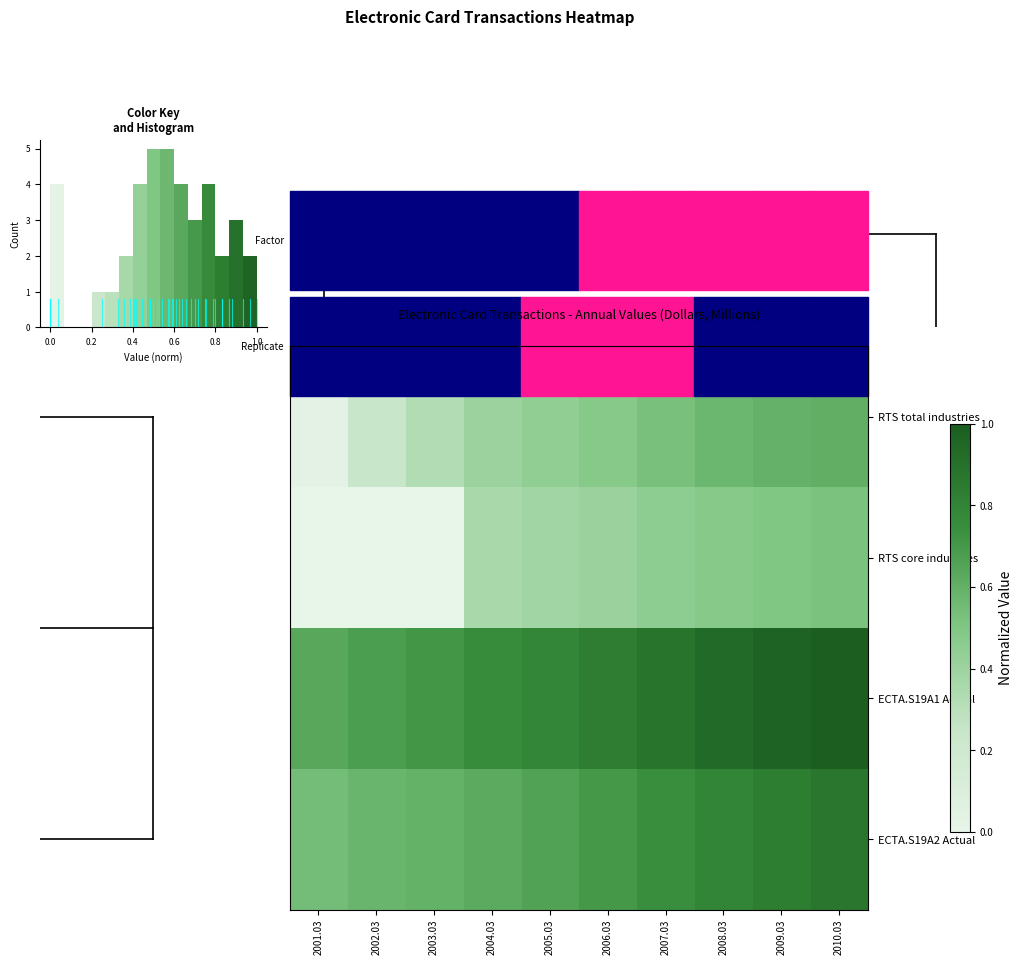

What is the total value across all series at 9?

3.0